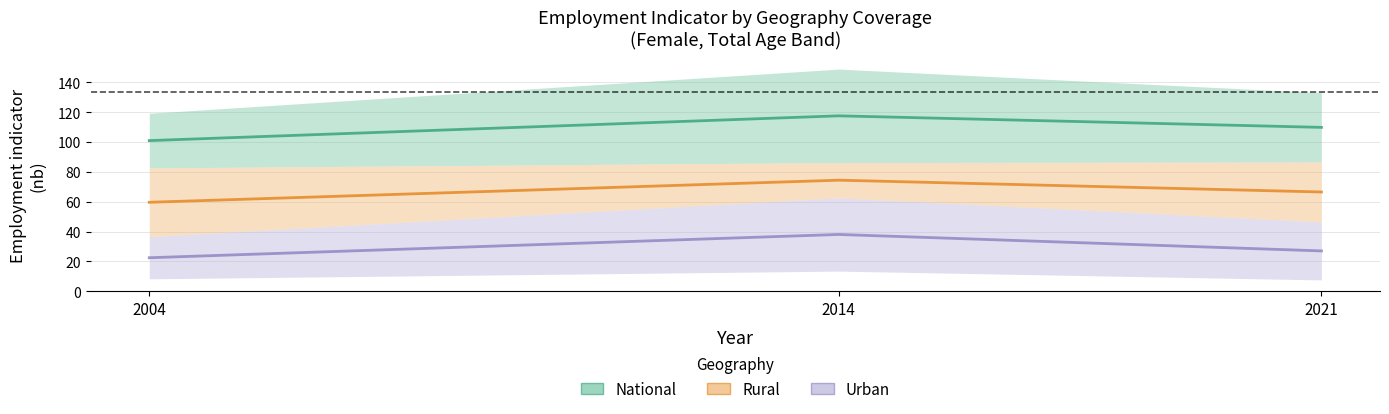

Rank the series by their maximum value, from highest to lowest.

National, Rural, Urban